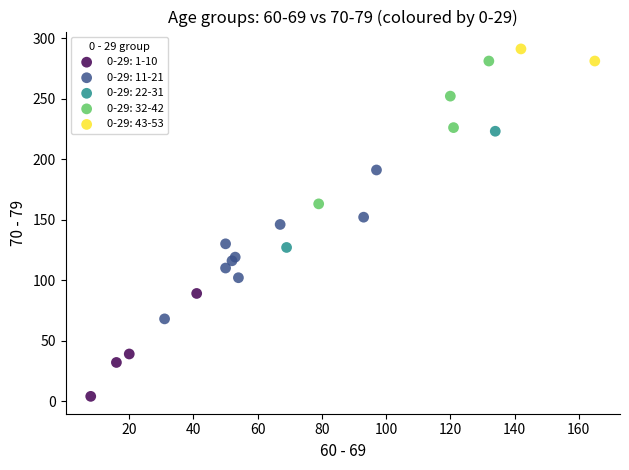

What are all the series names shown in the legend?

0-29: 1-10, 0-29: 11-21, 0-29: 22-31, 0-29: 32-42, 0-29: 43-53